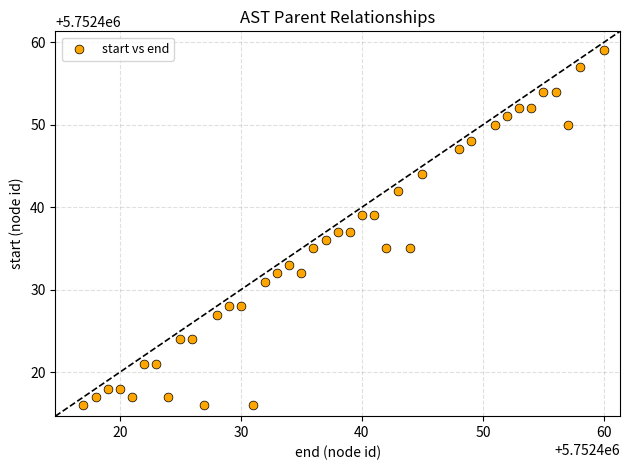

What is the range of Y values (max minus min)?

43